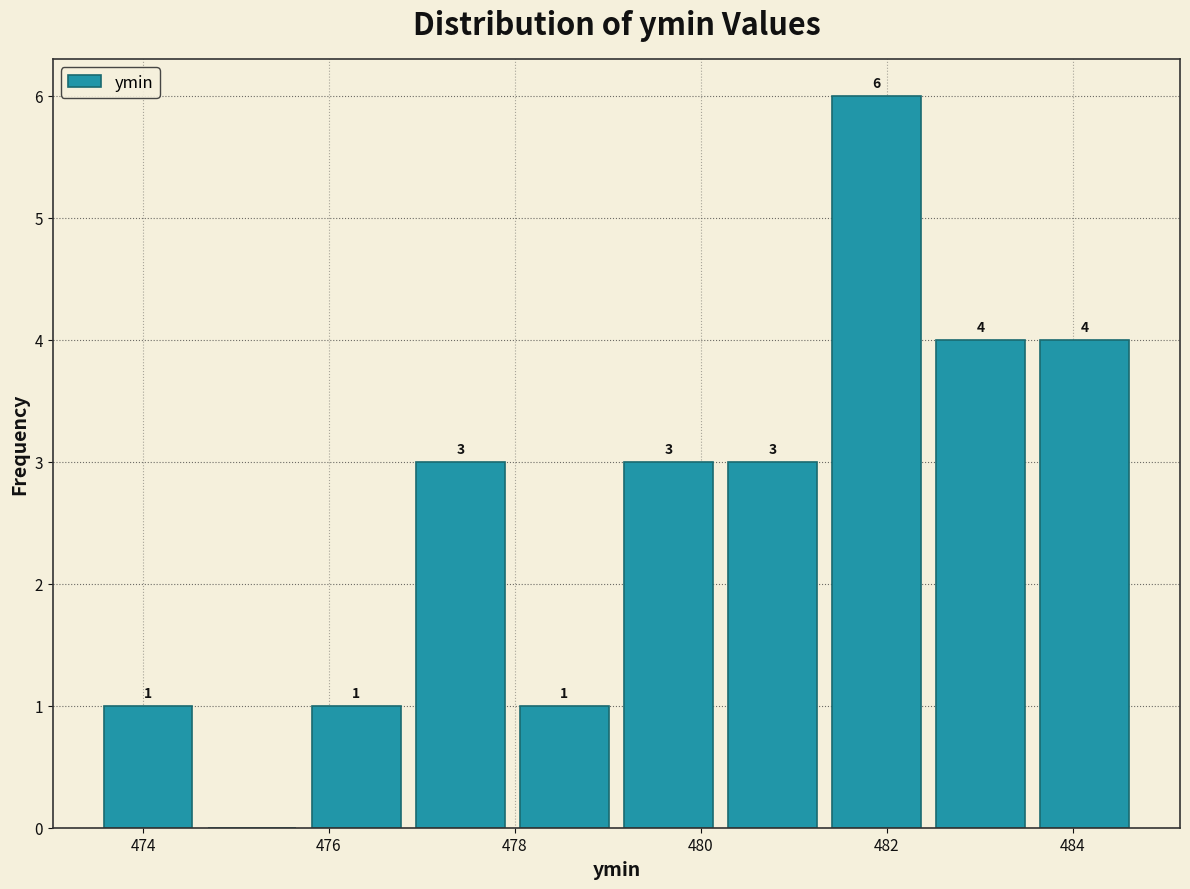

Which range on the x-axis has the tallest bar?

481.4 to 482.4